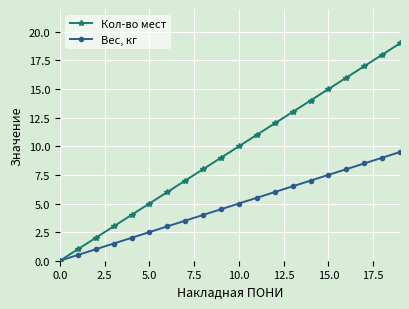

What are all the series names shown in the legend?

Кол-во мест, Вес, кг